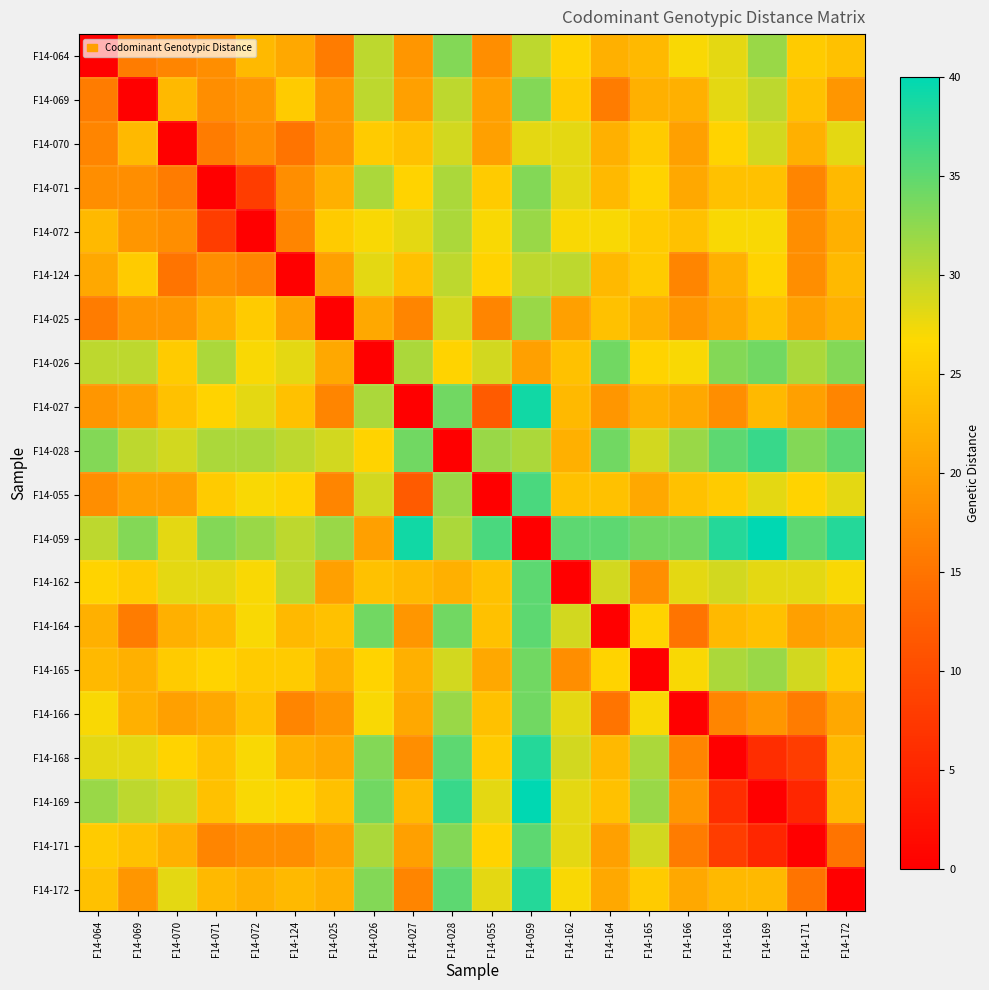

Reading left to right, extract all data points from this chart.

F14-064: F14-064=0	F14-069=16	F14-070=17	F14-071=18	F14-072=23	F14-124=21	F14-025=16	F14-026=30	F14-027=19	F14-028=33	F14-055=18	F14-059=30	F14-162=26	F14-164=22	F14-165=23	F14-166=27	F14-168=28	F14-169=32	F14-171=25	F14-172=24
F14-069: F14-064=16	F14-069=0	F14-070=23	F14-071=18	F14-072=19	F14-124=25	F14-025=19	F14-026=30	F14-027=20	F14-028=30	F14-055=20	F14-059=33	F14-162=25	F14-164=16	F14-165=22	F14-166=22	F14-168=28	F14-169=30	F14-171=24	F14-172=19
F14-070: F14-064=17	F14-069=23	F14-070=0	F14-071=16	F14-072=18	F14-124=15	F14-025=19	F14-026=25	F14-027=24	F14-028=29	F14-055=20	F14-059=28	F14-162=28	F14-164=22	F14-165=25	F14-166=20	F14-168=26	F14-169=29	F14-171=22	F14-172=28
F14-071: F14-064=18	F14-069=18	F14-070=16	F14-071=0	F14-072=8	F14-124=18	F14-025=22	F14-026=31	F14-027=26	F14-028=31	F14-055=25	F14-059=33	F14-162=28	F14-164=23	F14-165=26	F14-166=21	F14-168=24	F14-169=24	F14-171=17	F14-172=23
F14-072: F14-064=23	F14-069=19	F14-070=18	F14-071=8	F14-072=0	F14-124=17	F14-025=25	F14-026=27	F14-027=28	F14-028=31	F14-055=27	F14-059=32	F14-162=27	F14-164=27	F14-165=25	F14-166=24	F14-168=27	F14-169=27	F14-171=18	F14-172=22
F14-124: F14-064=21	F14-069=25	F14-070=15	F14-071=18	F14-072=17	F14-124=0	F14-025=20	F14-026=28	F14-027=24	F14-028=30	F14-055=26	F14-059=30	F14-162=30	F14-164=23	F14-165=25	F14-166=17	F14-168=22	F14-169=26	F14-171=18	F14-172=23
F14-025: F14-064=16	F14-069=19	F14-070=19	F14-071=22	F14-072=25	F14-124=20	F14-025=0	F14-026=21	F14-027=17	F14-028=29	F14-055=17	F14-059=32	F14-162=20	F14-164=24	F14-165=22	F14-166=19	F14-168=21	F14-169=24	F14-171=20	F14-172=22
F14-026: F14-064=30	F14-069=30	F14-070=25	F14-071=31	F14-072=27	F14-124=28	F14-025=21	F14-026=0	F14-027=31	F14-028=26	F14-055=29	F14-059=20	F14-162=24	F14-164=34	F14-165=26	F14-166=27	F14-168=33	F14-169=34	F14-171=31	F14-172=33
F14-027: F14-064=19	F14-069=20	F14-070=24	F14-071=26	F14-072=28	F14-124=24	F14-025=17	F14-026=31	F14-027=0	F14-028=34	F14-055=12	F14-059=39	F14-162=23	F14-164=19	F14-165=22	F14-166=21	F14-168=18	F14-169=23	F14-171=20	F14-172=17
F14-028: F14-064=33	F14-069=30	F14-070=29	F14-071=31	F14-072=31	F14-124=30	F14-025=29	F14-026=26	F14-027=34	F14-028=0	F14-055=32	F14-059=31	F14-162=22	F14-164=34	F14-165=29	F14-166=32	F14-168=35	F14-169=37	F14-171=33	F14-172=35
F14-055: F14-064=18	F14-069=20	F14-070=20	F14-071=25	F14-072=27	F14-124=26	F14-025=17	F14-026=29	F14-027=12	F14-028=32	F14-055=0	F14-059=36	F14-162=24	F14-164=24	F14-165=21	F14-166=24	F14-168=25	F14-169=28	F14-171=26	F14-172=28
F14-059: F14-064=30	F14-069=33	F14-070=28	F14-071=33	F14-072=32	F14-124=30	F14-025=32	F14-026=20	F14-027=39	F14-028=31	F14-055=36	F14-059=0	F14-162=35	F14-164=35	F14-165=34	F14-166=34	F14-168=38	F14-169=40	F14-171=35	F14-172=38
F14-162: F14-064=26	F14-069=25	F14-070=28	F14-071=28	F14-072=27	F14-124=30	F14-025=20	F14-026=24	F14-027=23	F14-028=22	F14-055=24	F14-059=35	F14-162=0	F14-164=29	F14-165=18	F14-166=28	F14-168=29	F14-169=28	F14-171=28	F14-172=27
F14-164: F14-064=22	F14-069=16	F14-070=22	F14-071=23	F14-072=27	F14-124=23	F14-025=24	F14-026=34	F14-027=19	F14-028=34	F14-055=24	F14-059=35	F14-162=29	F14-164=0	F14-165=26	F14-166=15	F14-168=23	F14-169=24	F14-171=20	F14-172=21
F14-165: F14-064=23	F14-069=22	F14-070=25	F14-071=26	F14-072=25	F14-124=25	F14-025=22	F14-026=26	F14-027=22	F14-028=29	F14-055=21	F14-059=34	F14-162=18	F14-164=26	F14-165=0	F14-166=27	F14-168=31	F14-169=32	F14-171=29	F14-172=25
F14-166: F14-064=27	F14-069=22	F14-070=20	F14-071=21	F14-072=24	F14-124=17	F14-025=19	F14-026=27	F14-027=21	F14-028=32	F14-055=24	F14-059=34	F14-162=28	F14-164=15	F14-165=27	F14-166=0	F14-168=17	F14-169=19	F14-171=16	F14-172=21
F14-168: F14-064=28	F14-069=28	F14-070=26	F14-071=24	F14-072=27	F14-124=22	F14-025=21	F14-026=33	F14-027=18	F14-028=35	F14-055=25	F14-059=38	F14-162=29	F14-164=23	F14-165=31	F14-166=17	F14-168=0	F14-169=6	F14-171=8	F14-172=23
F14-169: F14-064=32	F14-069=30	F14-070=29	F14-071=24	F14-072=27	F14-124=26	F14-025=24	F14-026=34	F14-027=23	F14-028=37	F14-055=28	F14-059=40	F14-162=28	F14-164=24	F14-165=32	F14-166=19	F14-168=6	F14-169=0	F14-171=5	F14-172=23
F14-171: F14-064=25	F14-069=24	F14-070=22	F14-071=17	F14-072=18	F14-124=18	F14-025=20	F14-026=31	F14-027=20	F14-028=33	F14-055=26	F14-059=35	F14-162=28	F14-164=20	F14-165=29	F14-166=16	F14-168=8	F14-169=5	F14-171=0	F14-172=15
F14-172: F14-064=24	F14-069=19	F14-070=28	F14-071=23	F14-072=22	F14-124=23	F14-025=22	F14-026=33	F14-027=17	F14-028=35	F14-055=28	F14-059=38	F14-162=27	F14-164=21	F14-165=25	F14-166=21	F14-168=23	F14-169=23	F14-171=15	F14-172=0